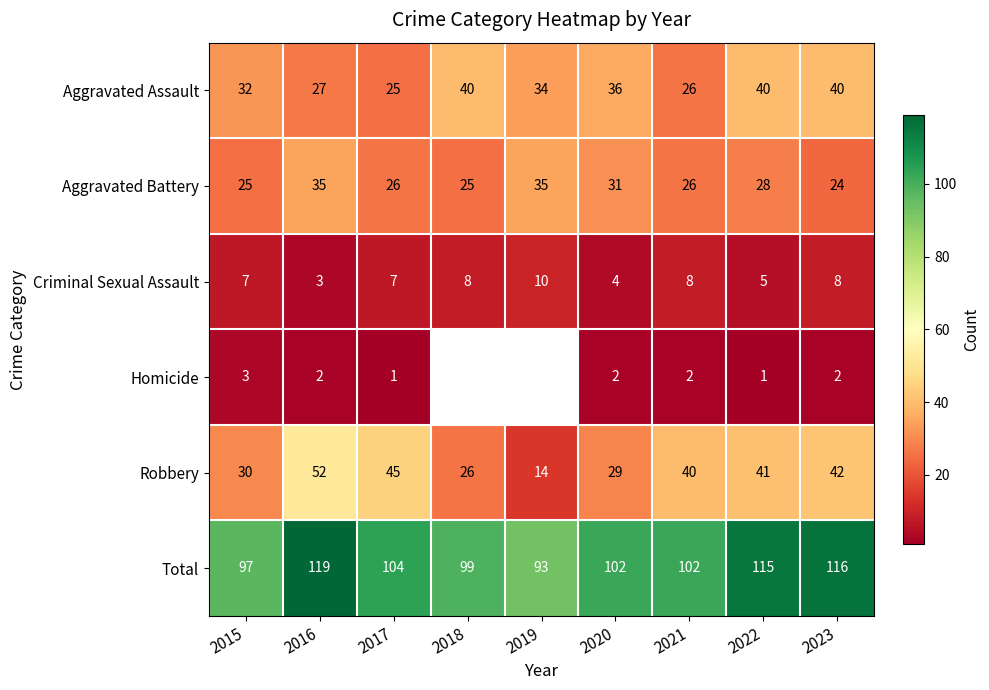

Is the value of Criminal Sexual Assault at 2023 greater than the value of Aggravated Assault at 2015?

No